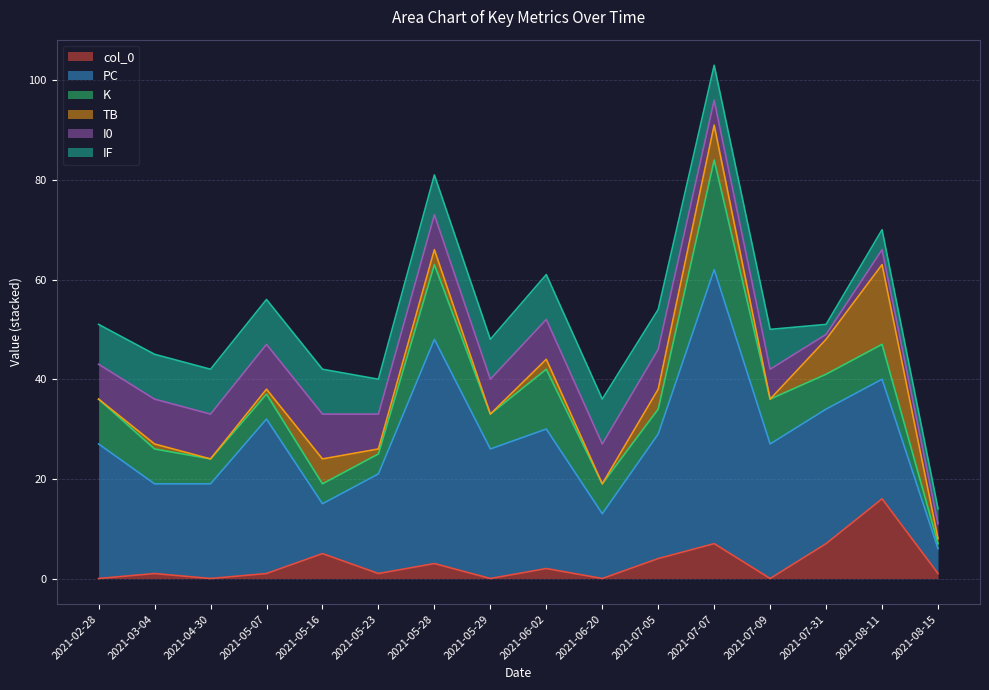

Reading left to right, list all the values displayed in this chart.

col_0: 0	1	0	1	5	1	3	0	2	0	4	7	0	7	16	1
PC: 27	18	19	31	10	20	45	26	28	13	25	55	27	27	24	5
K: 9	7	5	5	4	4	15	7	12	6	5	22	9	7	7	1
TB: 0	1	0	1	5	1	3	0	2	0	4	7	0	7	16	1
I0: 7	9	9	9	9	7	7	7	8	8	8	5	6	1	3	3
IF: 8	9	9	9	9	7	8	8	9	9	8	7	8	2	4	3